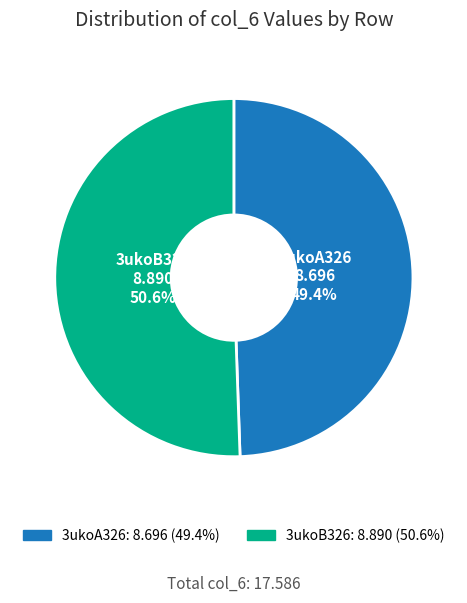

What is the total percentage of 3ukoB326 and 3ukoA326?

100.0%